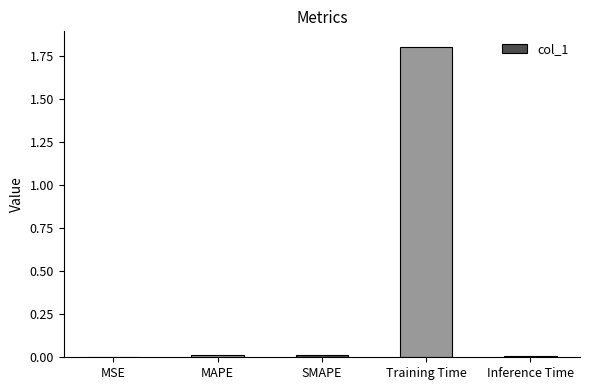

The value at MSE is 0.0. True or false?

True